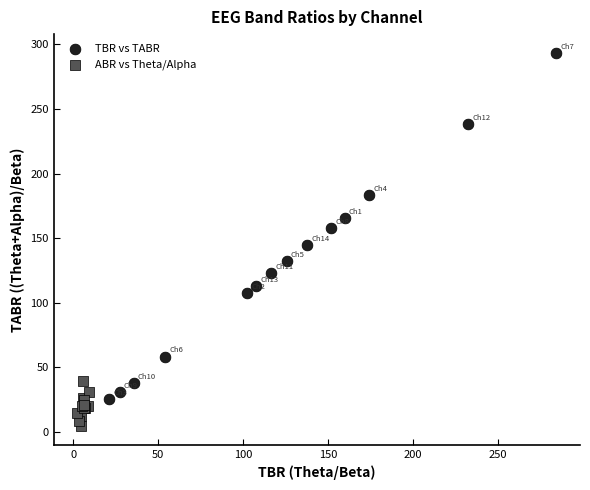

Which series contains the highest Y value?

TBR vs TABR